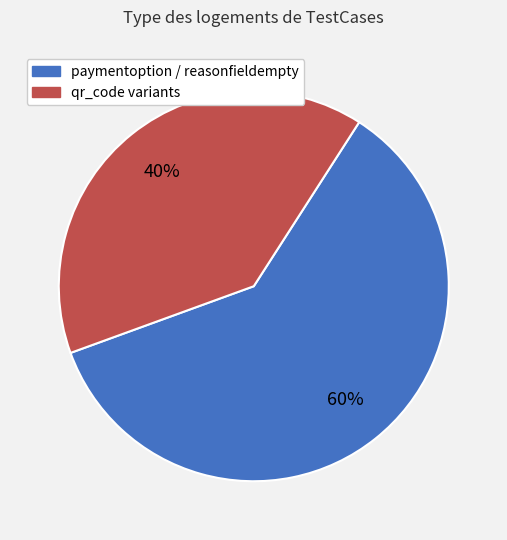

Does any single category account for the majority?

Yes